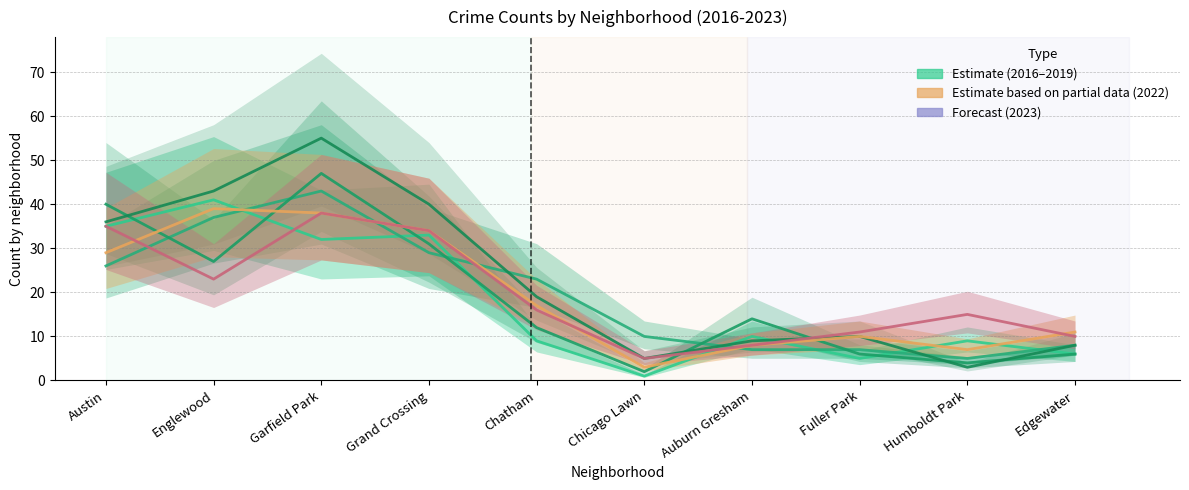

At which category is the sum across all series the highest?

Garfield Park